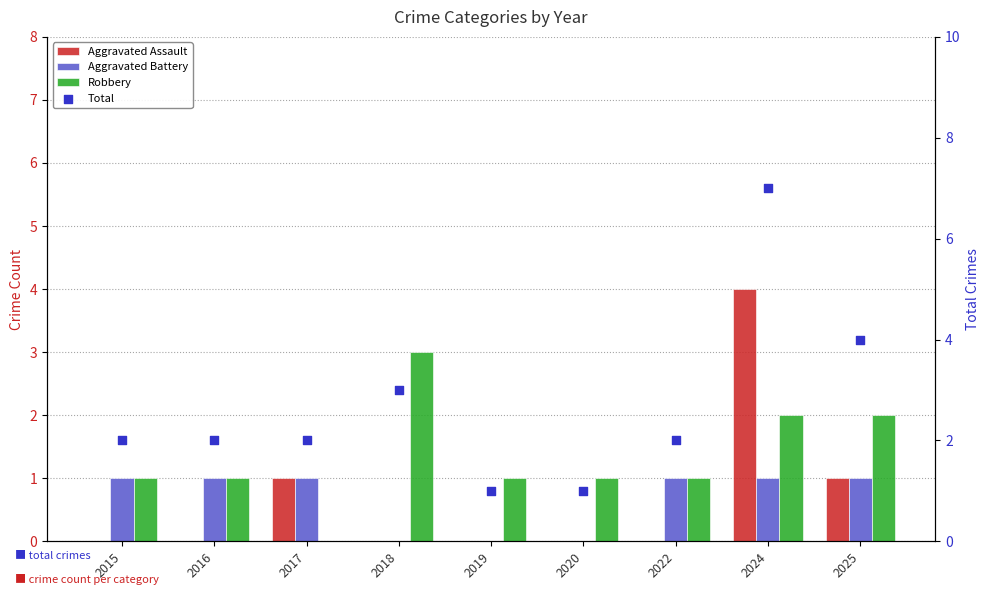

At which category is the sum across all series the highest?

2024